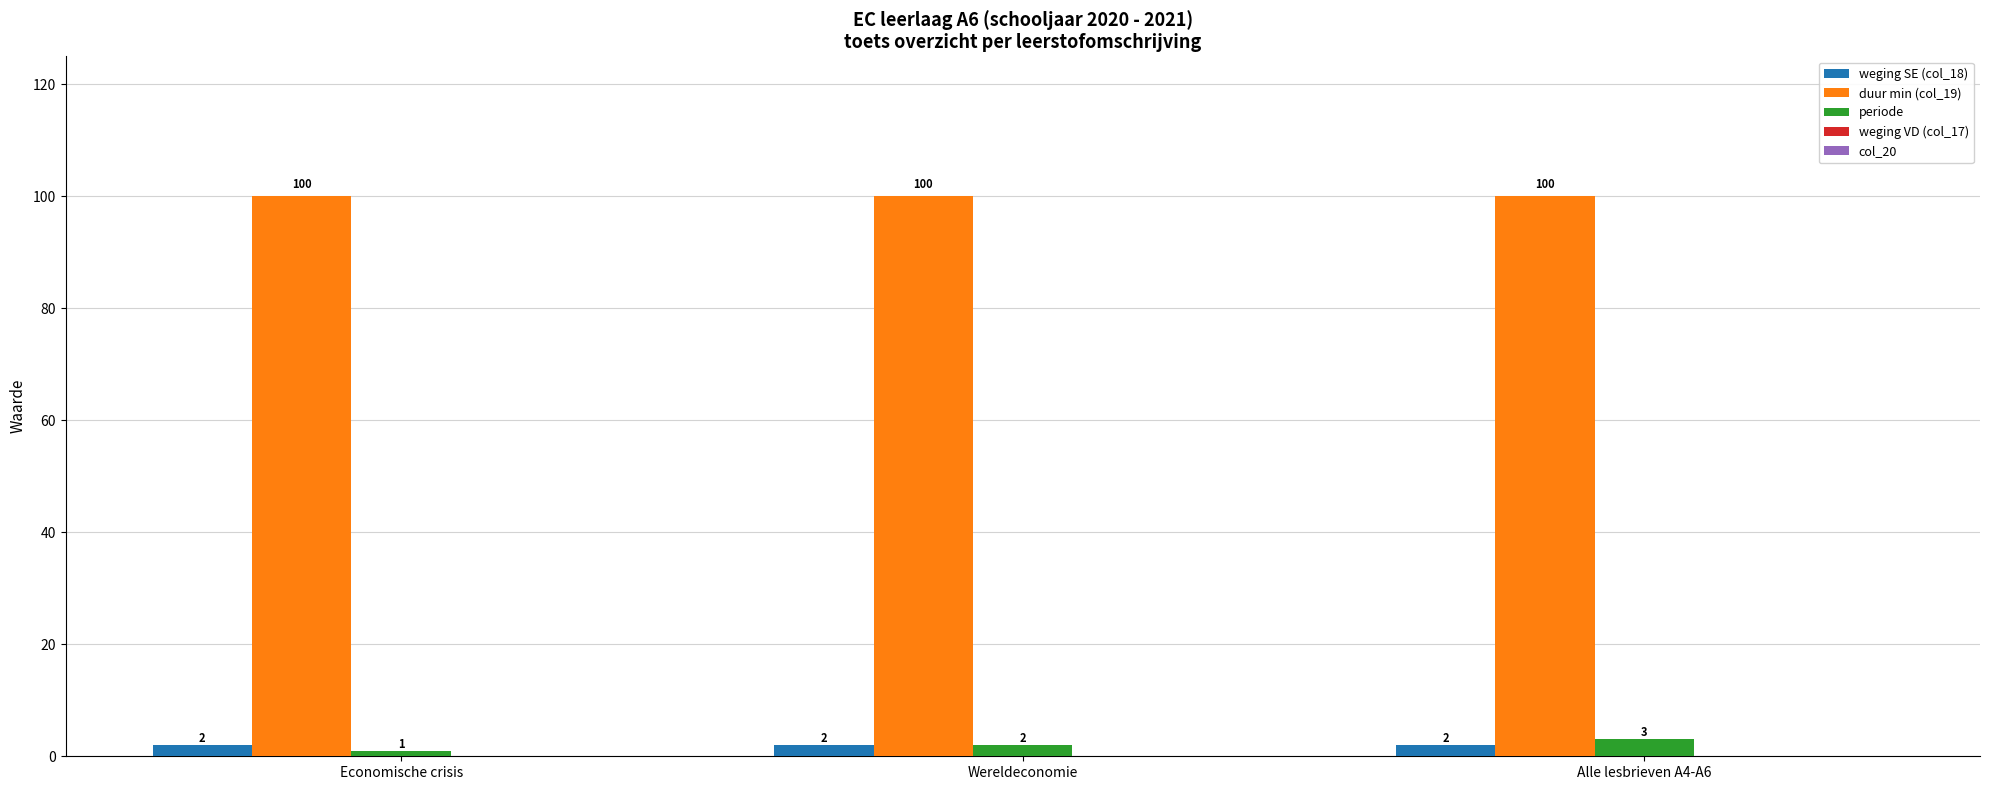

What is the sum of all periode values?

6